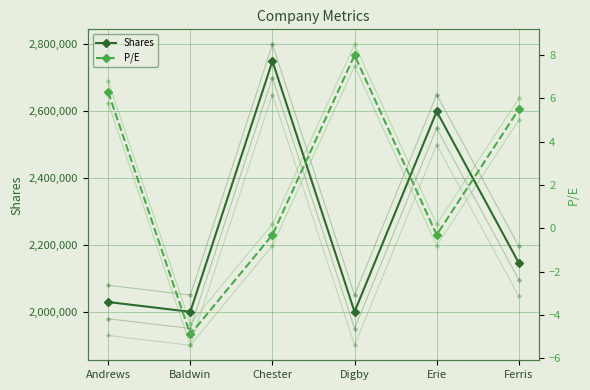

How many values in P/E are above zero?

3